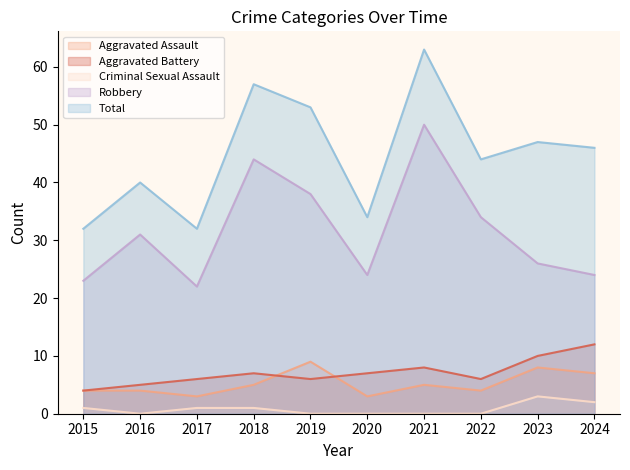

True or false: Criminal Sexual Assault and Total intersect in this chart.

False